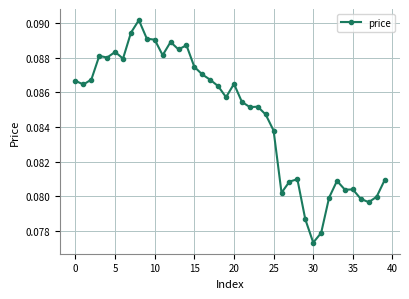

How many lines are shown in the chart?

1